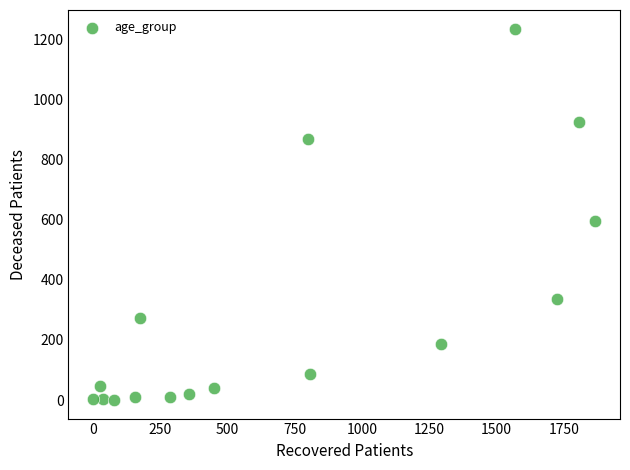

What Y value in the scatter plot is closest to 618?

597